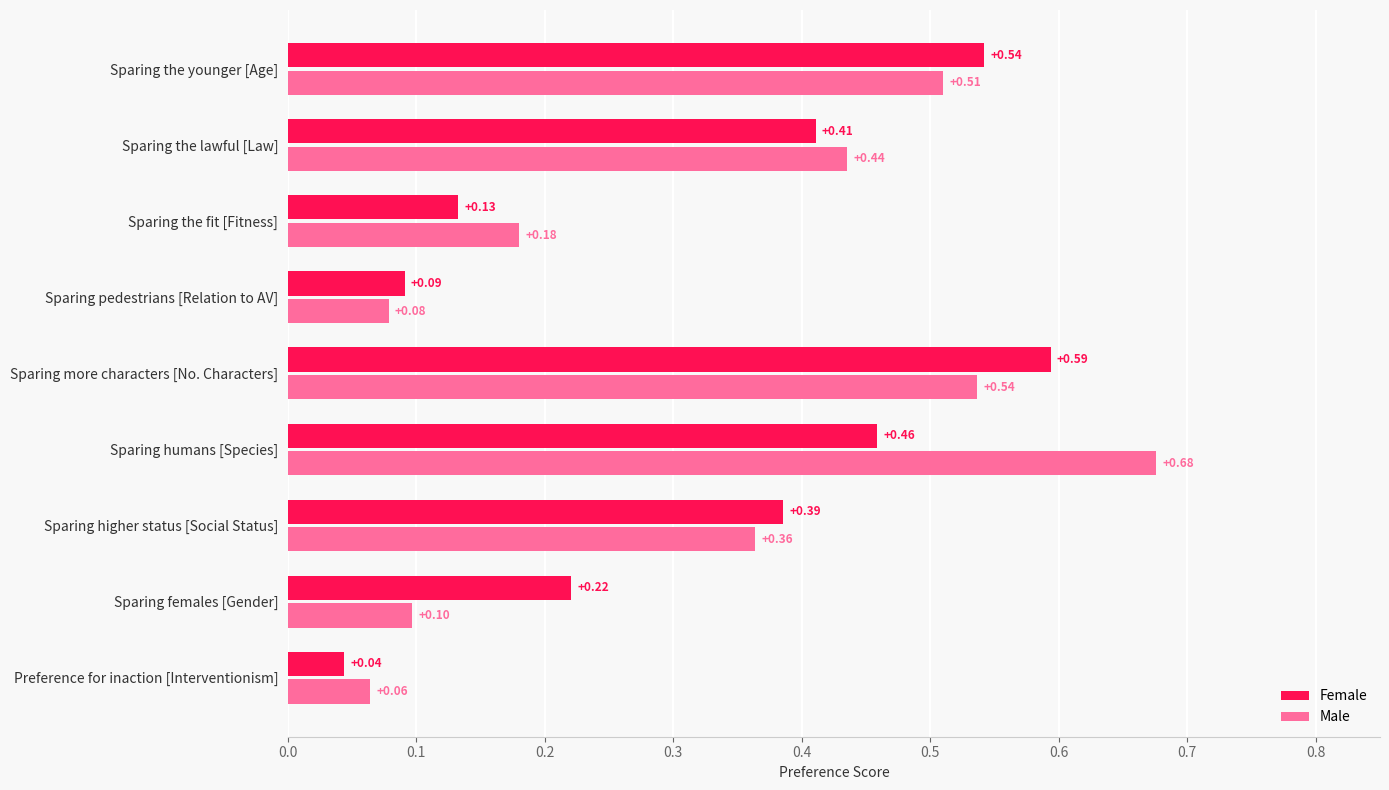

What is the lowest value of the Male series?

0.1